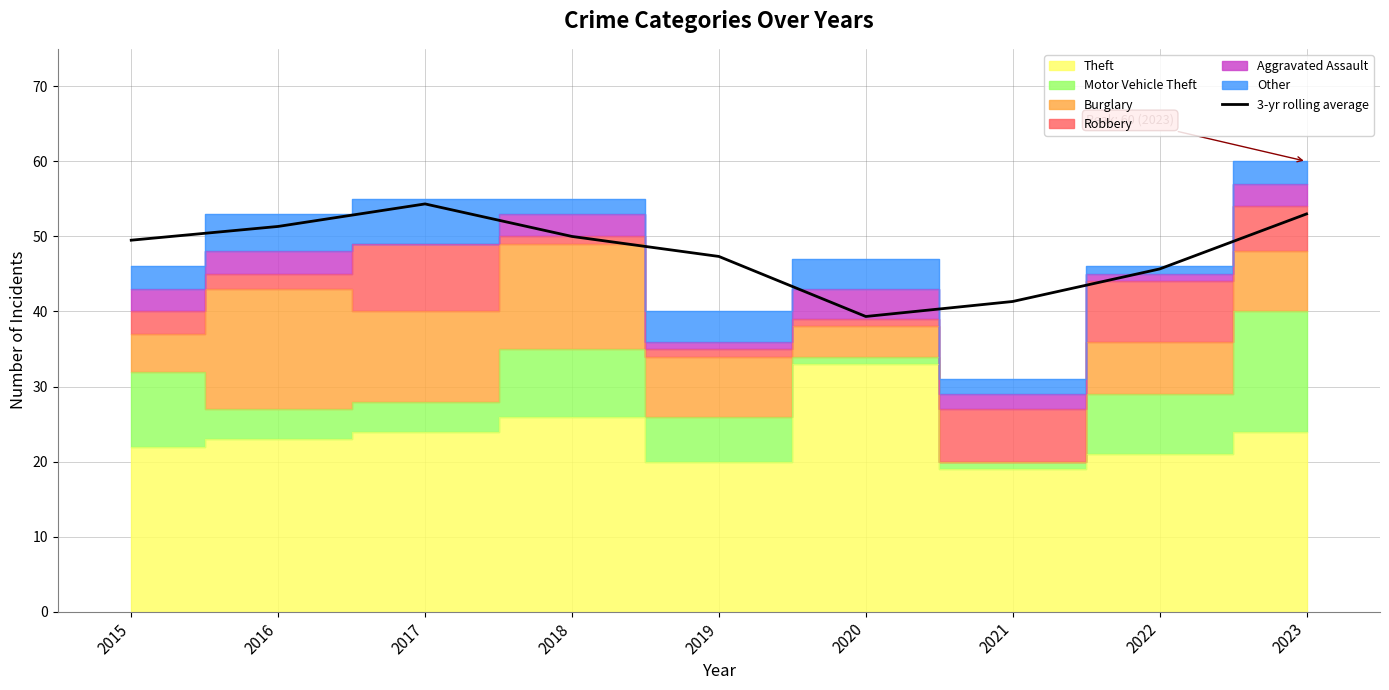

What is the change in value from 2018 to 2021?

-8.7